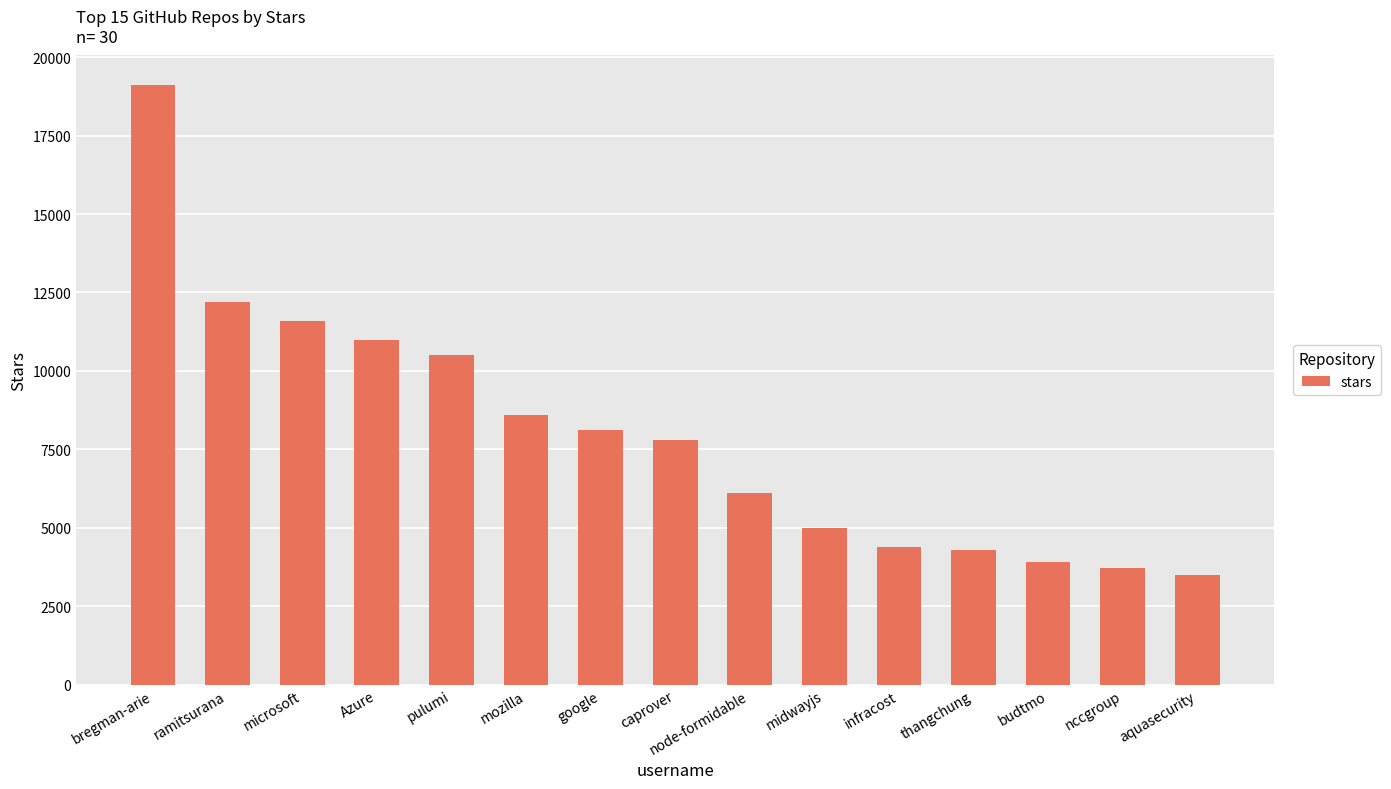

Reading right to left, what are all the values shown in this chart?

3500	3700	3900	4300	4400	5000	6100	7800	8100	8600	10500	11000	11600	12200	19100